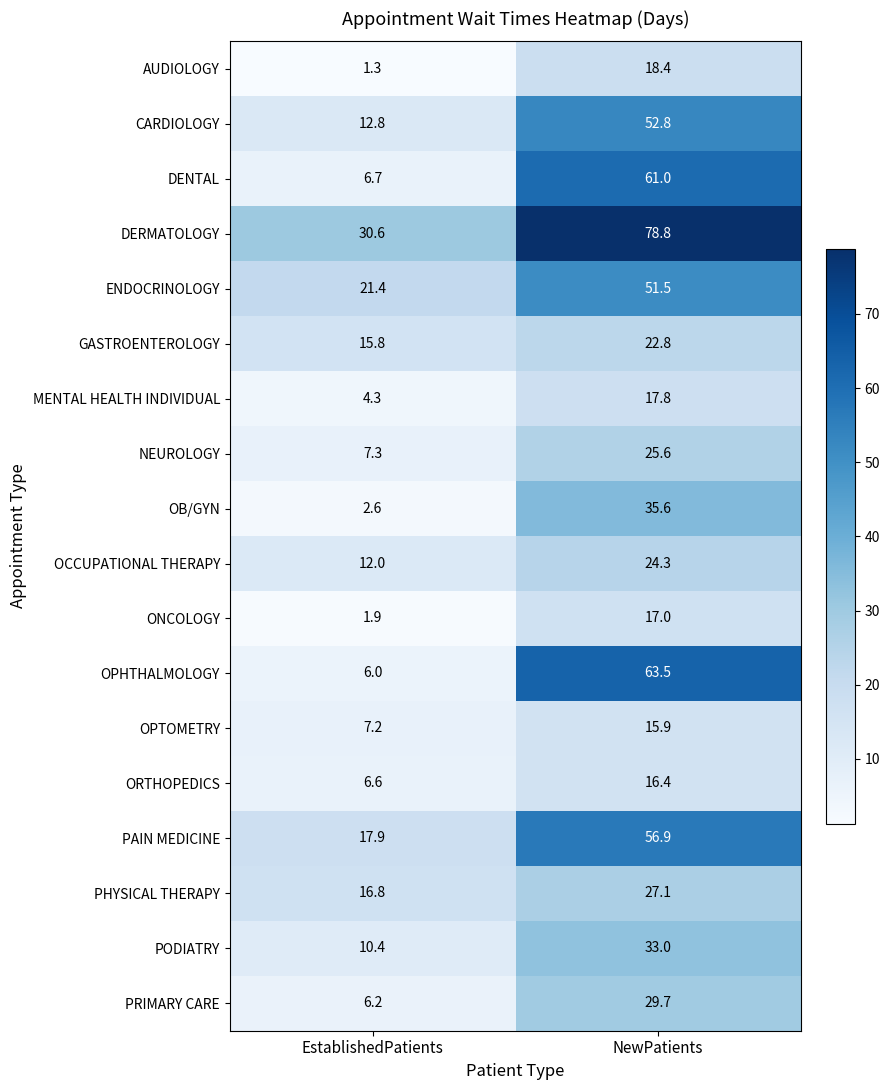

Rank the series at EstablishedPatients from highest to lowest value.

DERMATOLOGY, ENDOCRINOLOGY, PAIN MEDICINE, PHYSICAL THERAPY, GASTROENTEROLOGY, CARDIOLOGY, OCCUPATIONAL THERAPY, PODIATRY, NEUROLOGY, OPTOMETRY, DENTAL, ORTHOPEDICS, PRIMARY CARE, OPHTHALMOLOGY, MENTAL HEALTH INDIVIDUAL, OB/GYN, ONCOLOGY, AUDIOLOGY